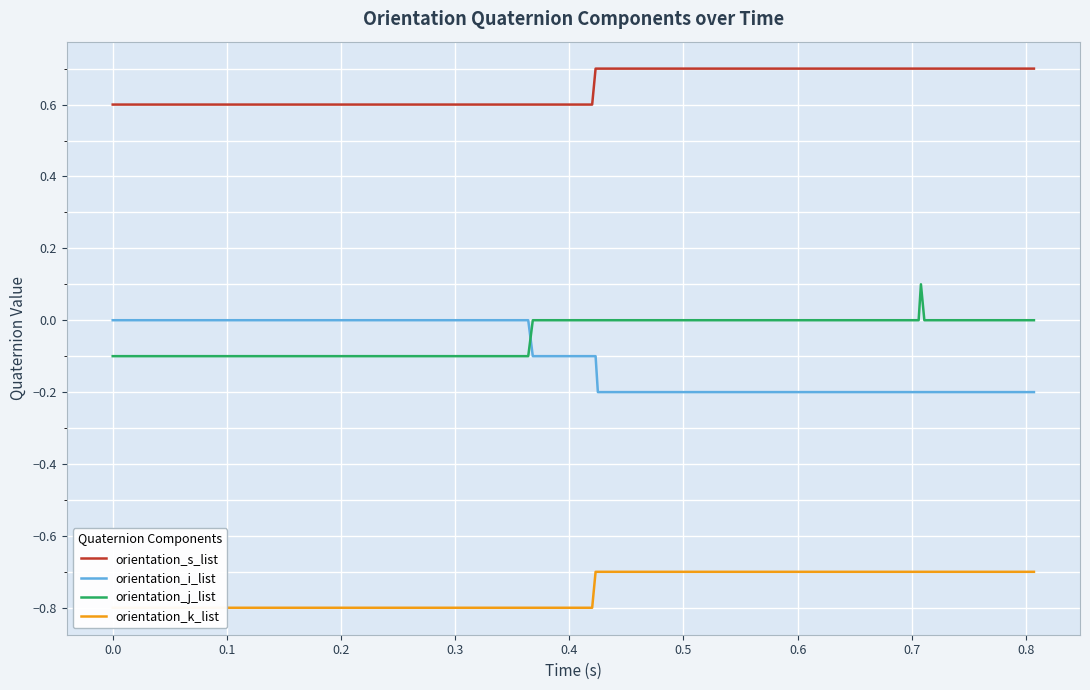

True or false: orientation_j_list and orientation_s_list intersect in this chart.

False